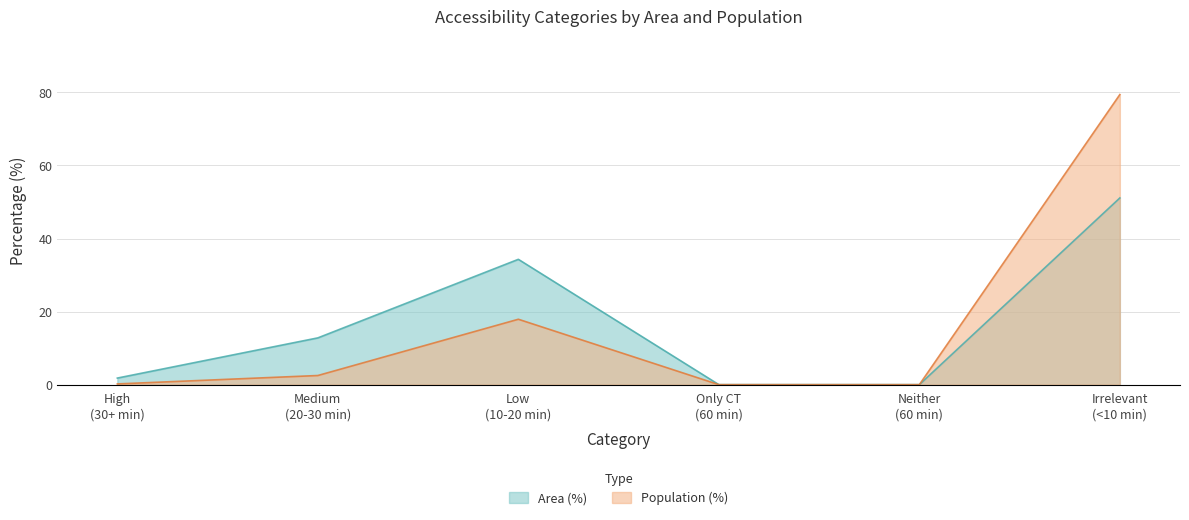

List the series in order of their peak value, highest first.

Population (%), Area (%)